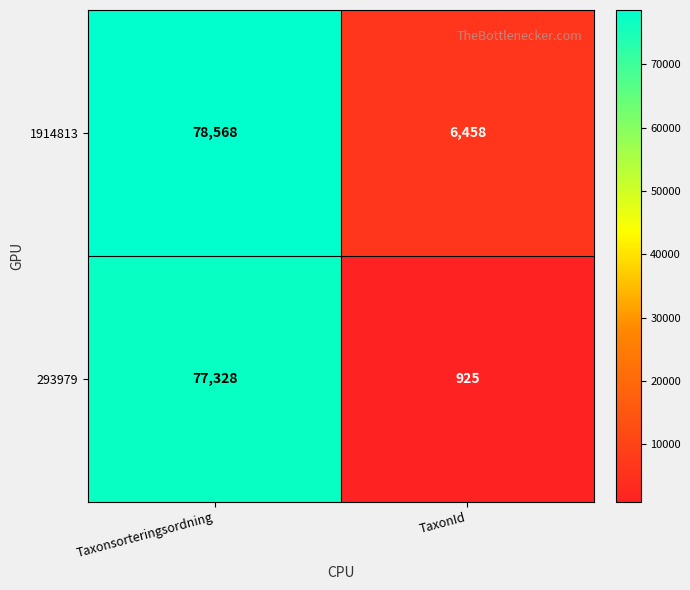

Which series has the largest total across all categories?

1914813